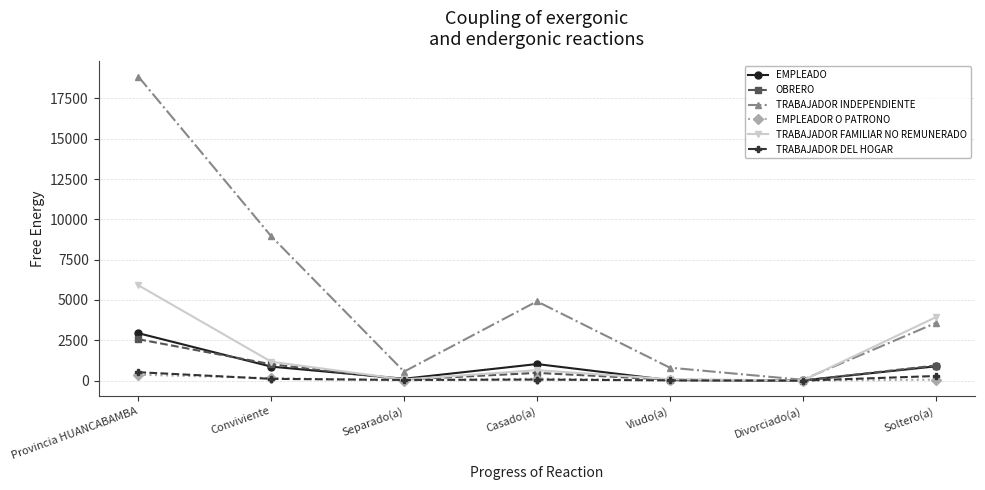

Which series has the largest range (max minus min)?

TRABAJADOR INDEPENDIENTE